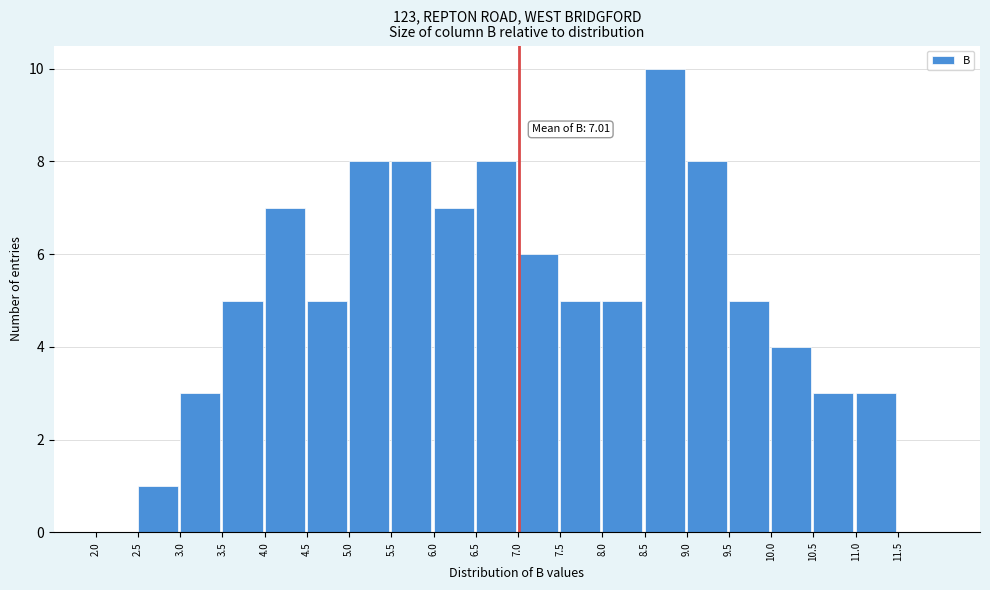

Over which range of the x-axis is the bar tallest?

8.5 to 9.0